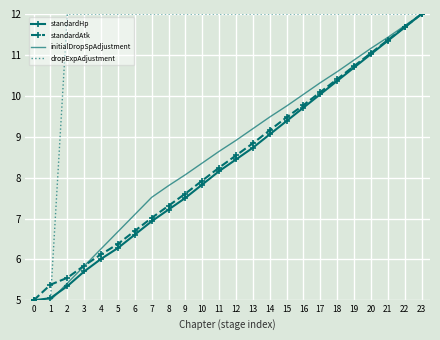

The dropExpAdjustment series shows 12.0 at 9. True or false?

True